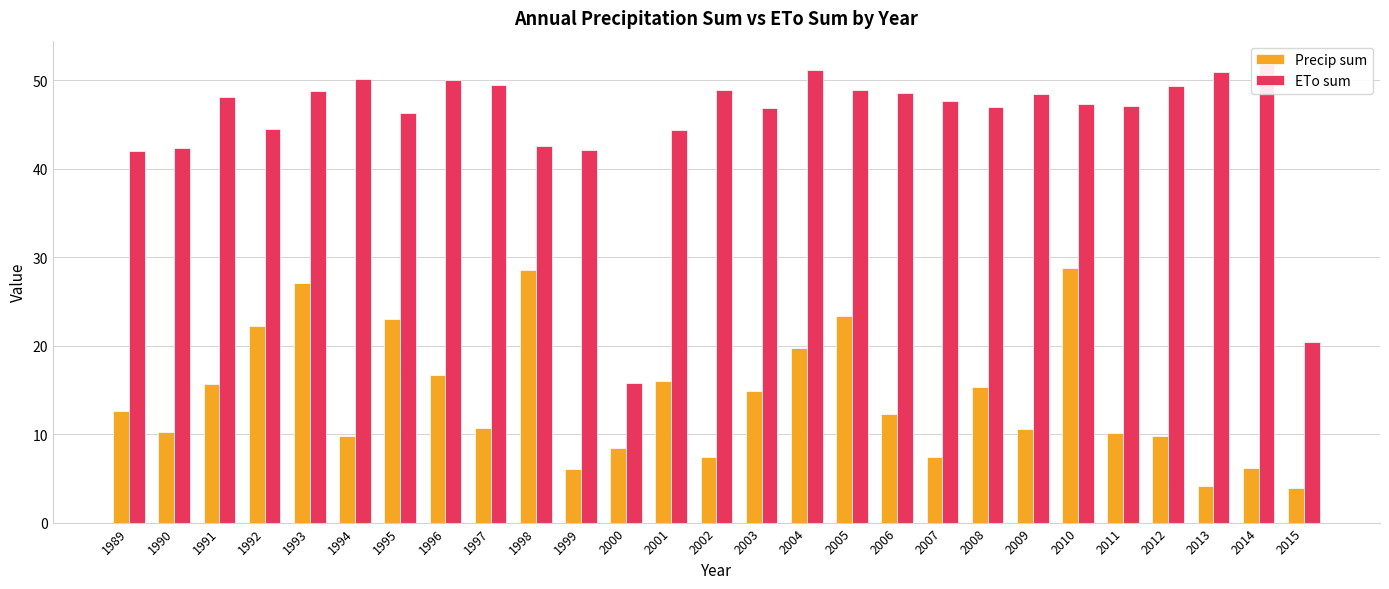

At which label does ETo sum reach its minimum?

2000